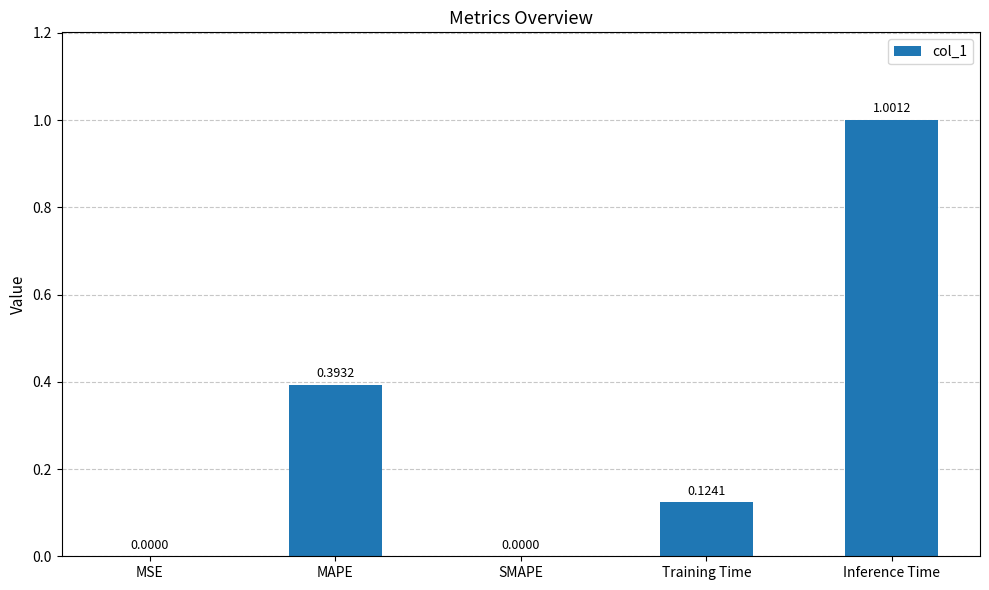

Between SMAPE and MAPE, which is larger?

MAPE